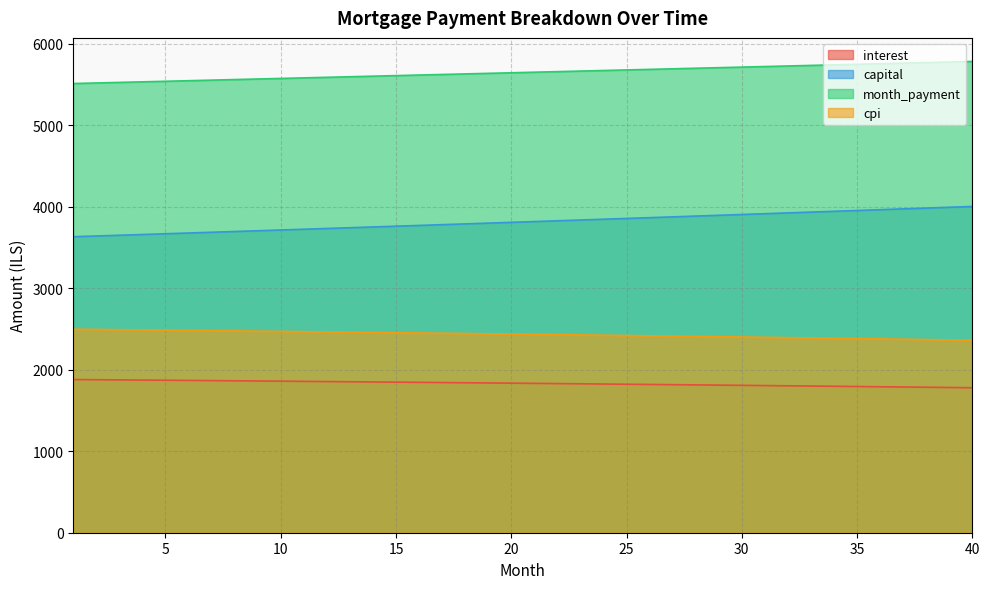

Is it true that interest equals 1788.2 at 37?

True